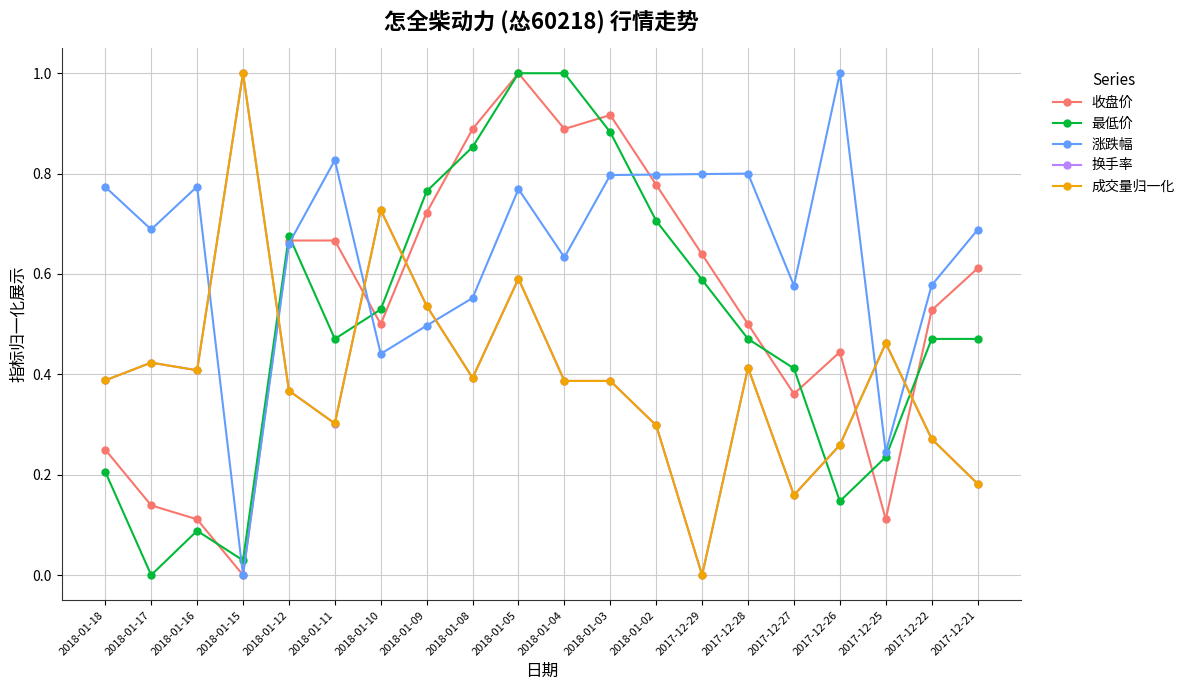

What is the sum of all 涨跌幅 values?

12.9